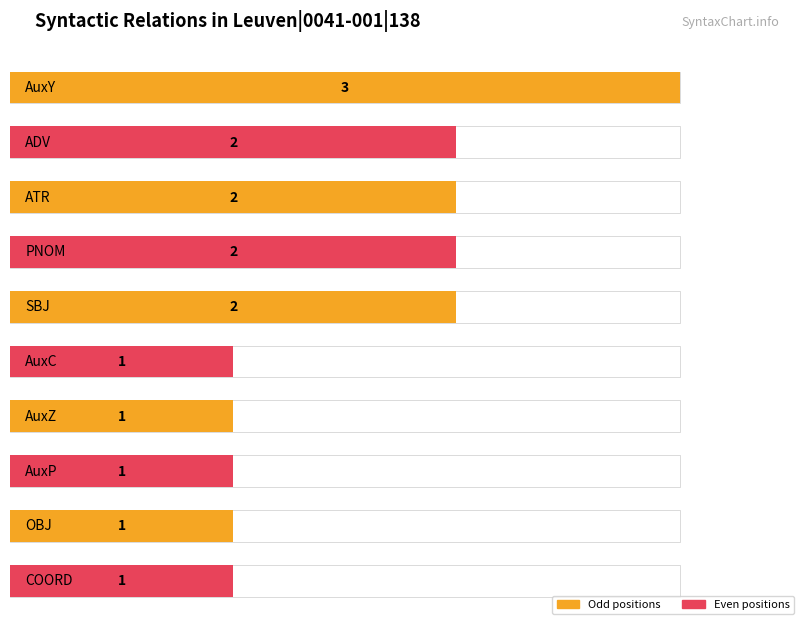

The chart shows a value of 1 at SBJ. True or false?

False